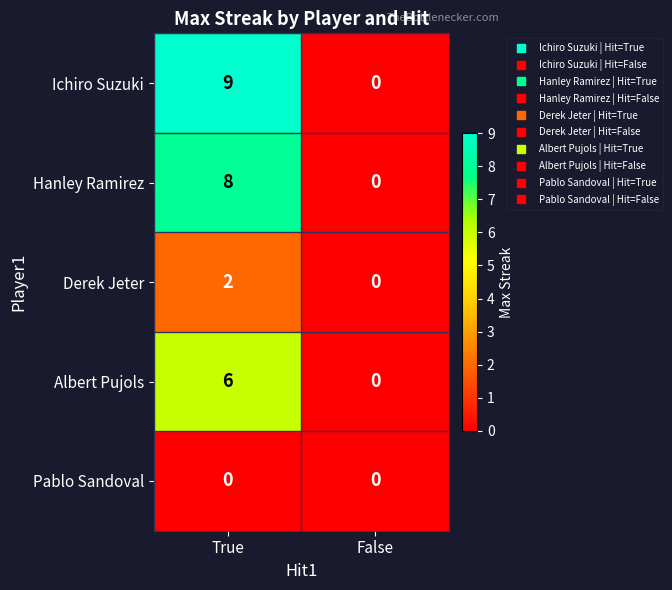

Which series has the largest range (max minus min)?

Ichiro Suzuki